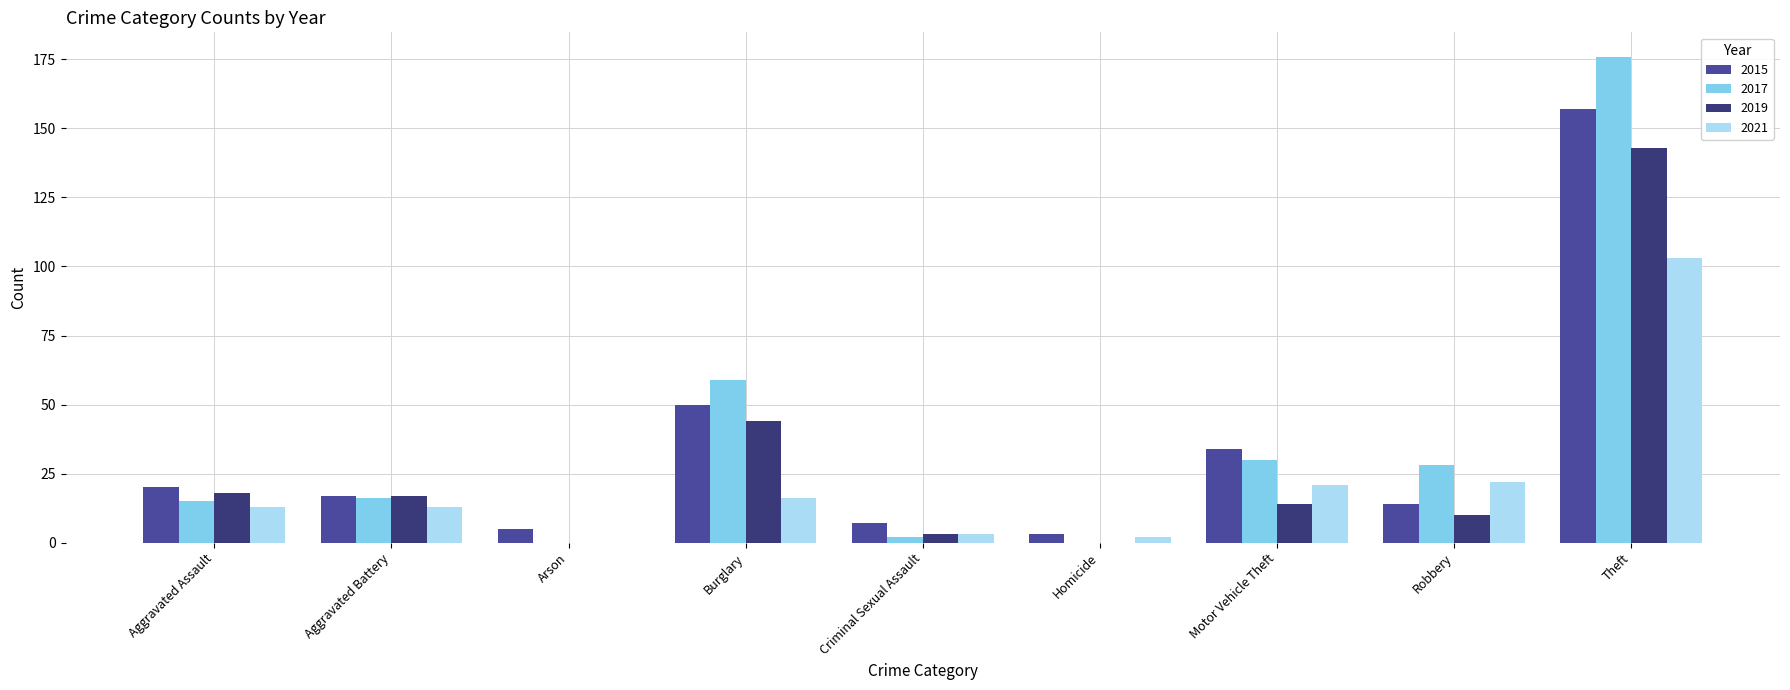

What is the sum of all 2019 values?

249